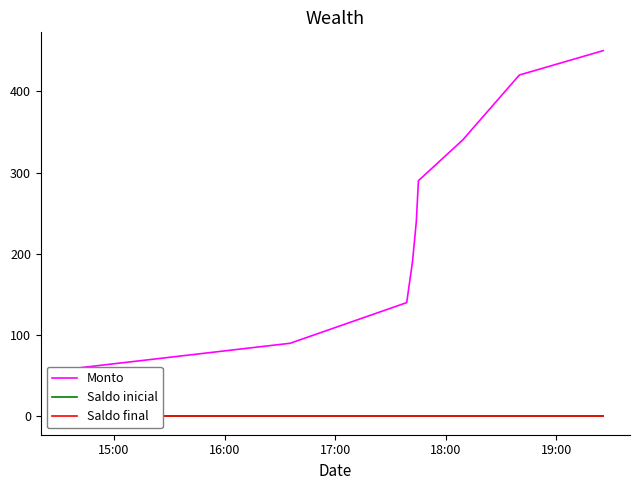

At how many categories does at least one series exceed 135?

7